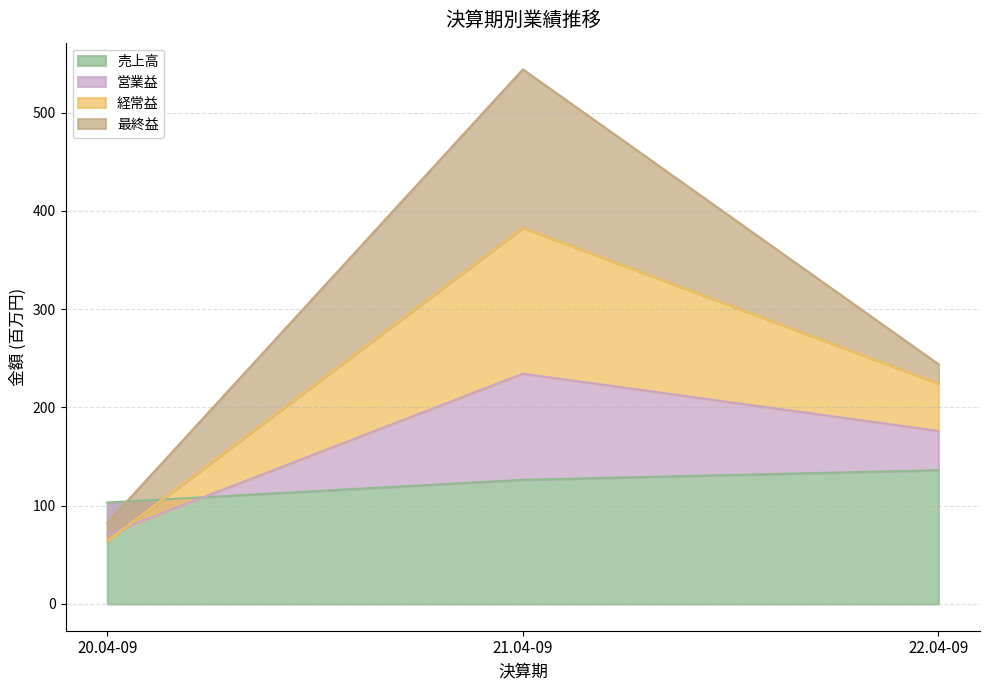

Which category has the highest value in the 売上高 series?

22.04-09